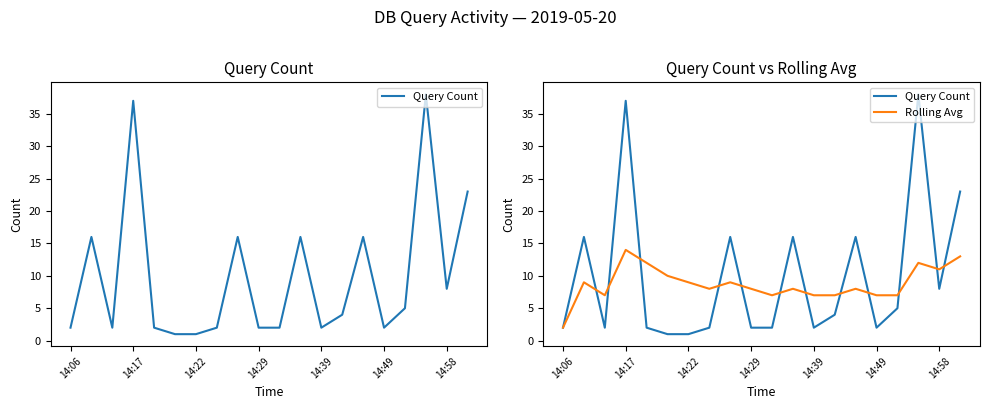

What is the sum of all Query Count values?

197